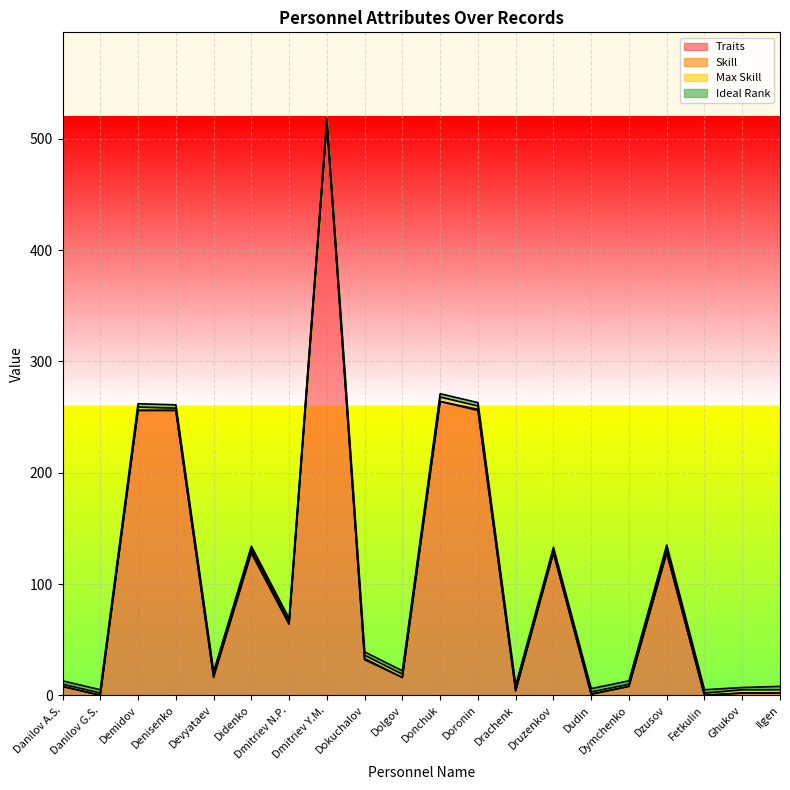

Reading left to right, extract all data points from this chart.

Traits: 8	0	256	256	16	128	64	513	32	16	264	256	4	128	1	8	128	0	2	2
Skill: 0	0	0	0	1	0	0	1	1	0	0	1	0	0	0	0	0	0	0	0
Max Skill: 2	2	3	2	3	3	2	3	3	3	4	3	2	2	2	2	4	2	3	3
Ideal Rank: 3	3	3	3	1	3	3	1	3	3	3	3	3	3	3	3	3	3	2	3